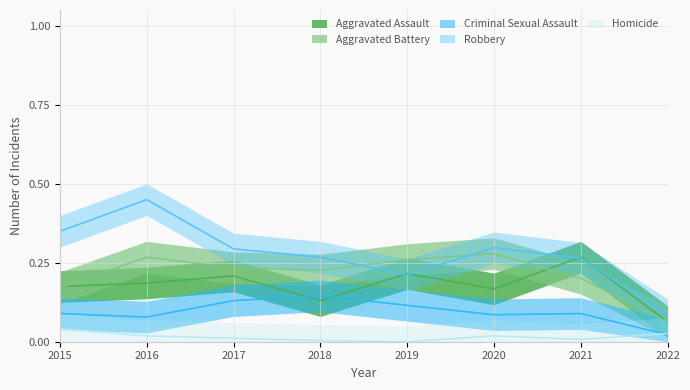

What is the difference between the maximum and minimum values in the Robbery series?

0.4